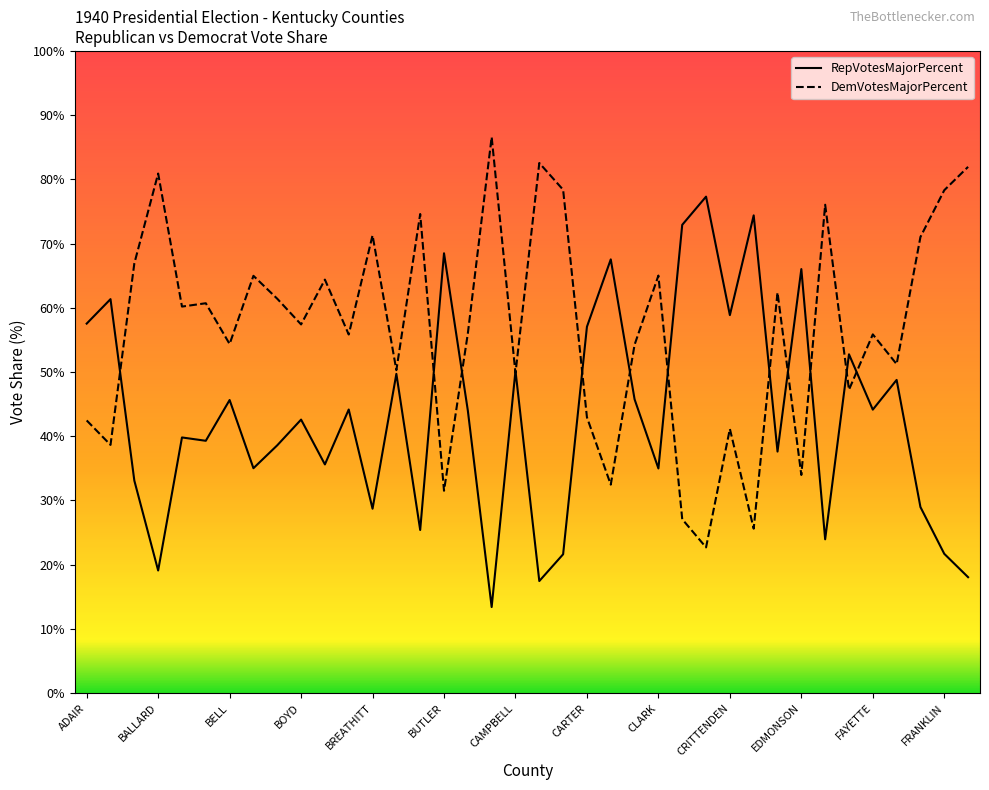

True or false: DemVotesMajorPercent and RepVotesMajorPercent intersect in this chart.

True